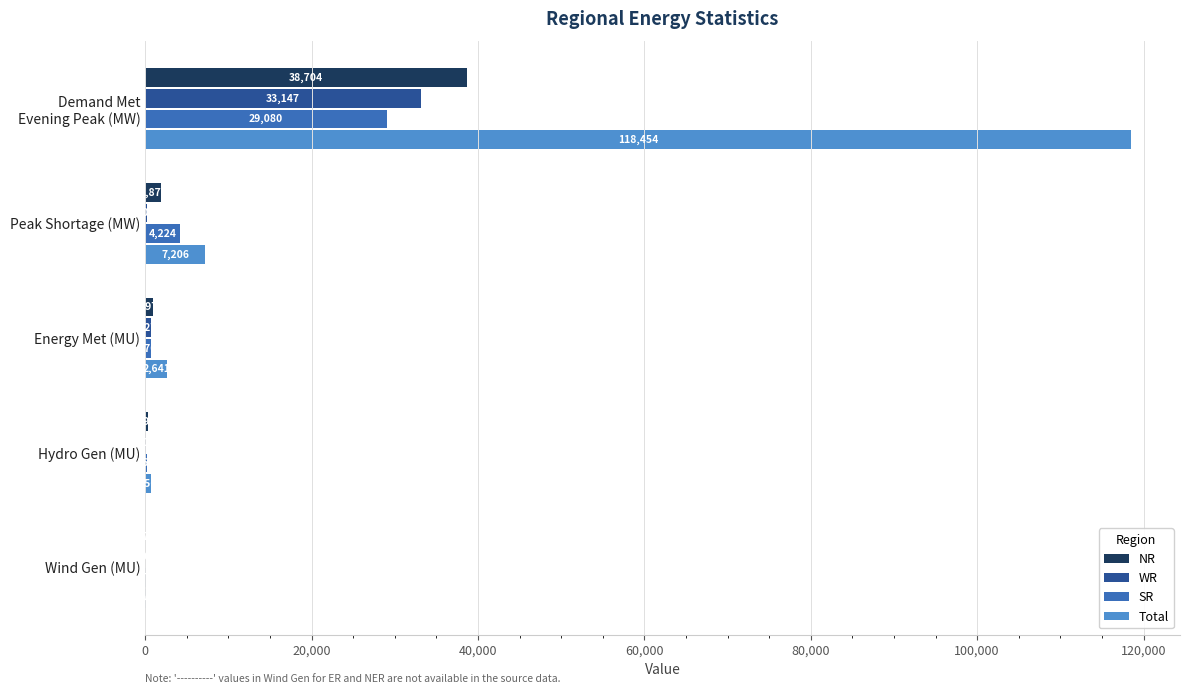

At which label is SR closest to 14568?

Peak Shortage (MW)